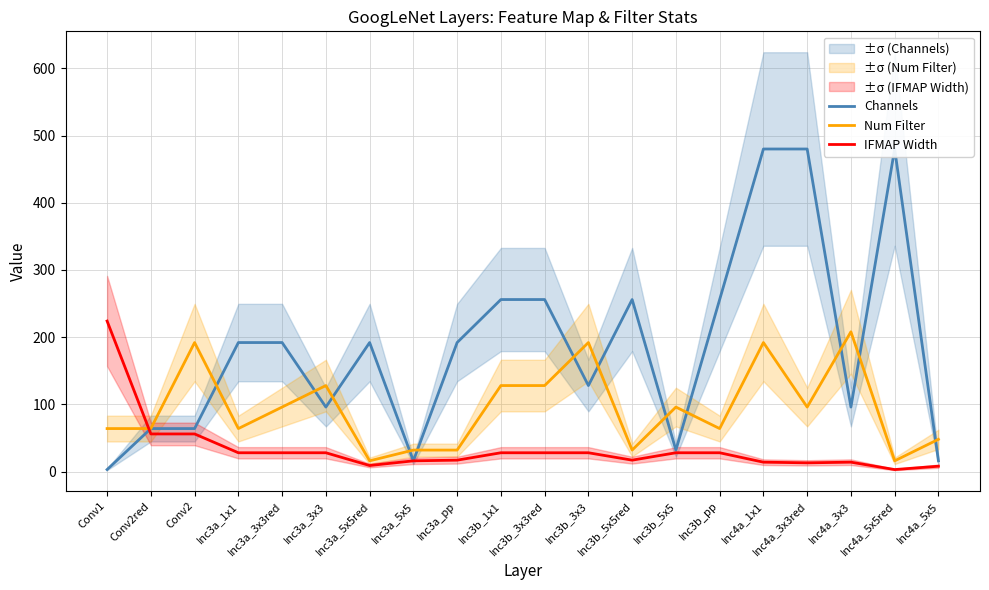

Reading left to right, what are all the values shown in this chart?

Channels: 3	64	64	192	192	96	192	16	192	256	256	128	256	32	256	480	480	96	480	16
Num Filter: 64	64	192	64	96	128	16	32	32	128	128	192	32	96	64	192	96	208	16	48
IFMAP Width: 224	56	56	28	28	28	9	16	17	28	28	28	17	28	28	14	13	14	3	8